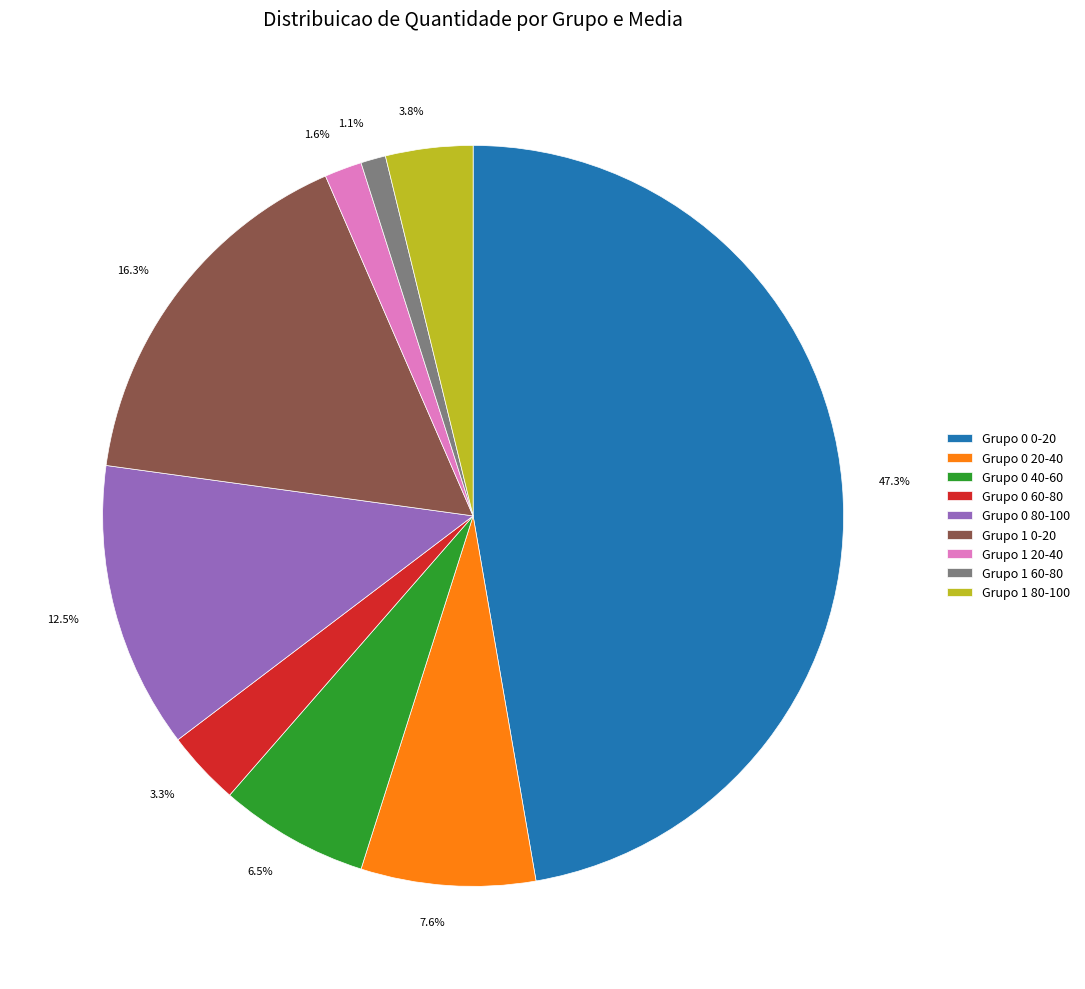

The Grupo 1 0-20 slice represents 30% of the pie. True or false?

False